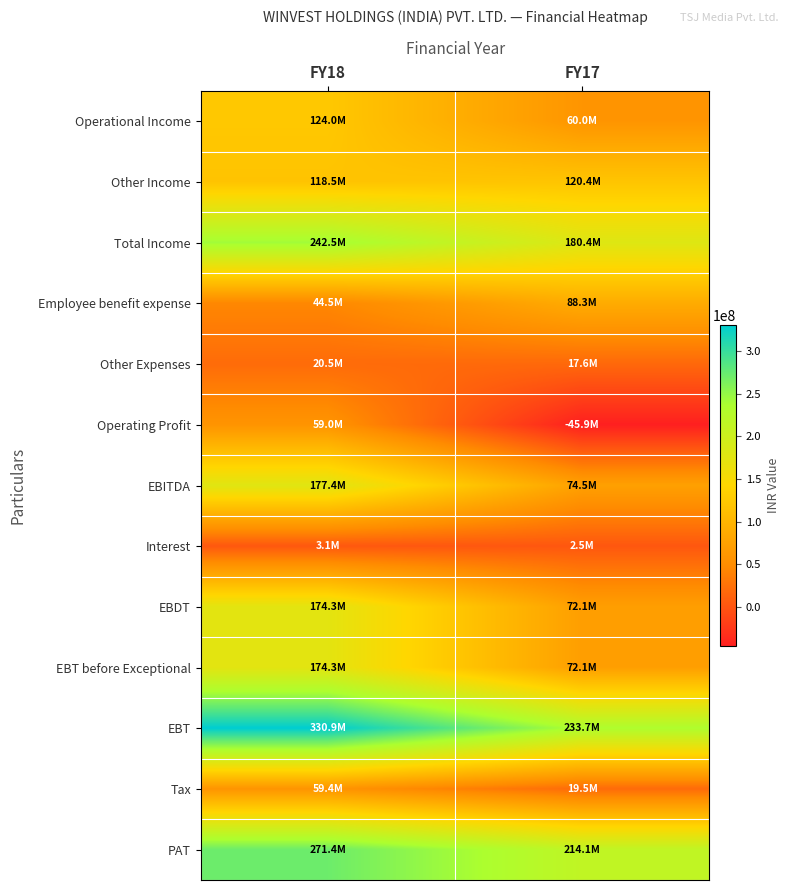

At which category is the sum across all series the highest?

FY18